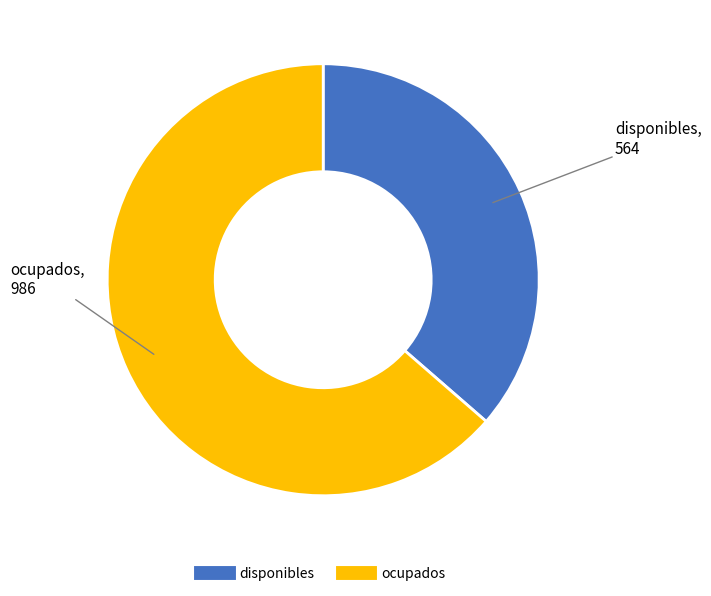

What is the smallest slice in the pie chart?

disponibles